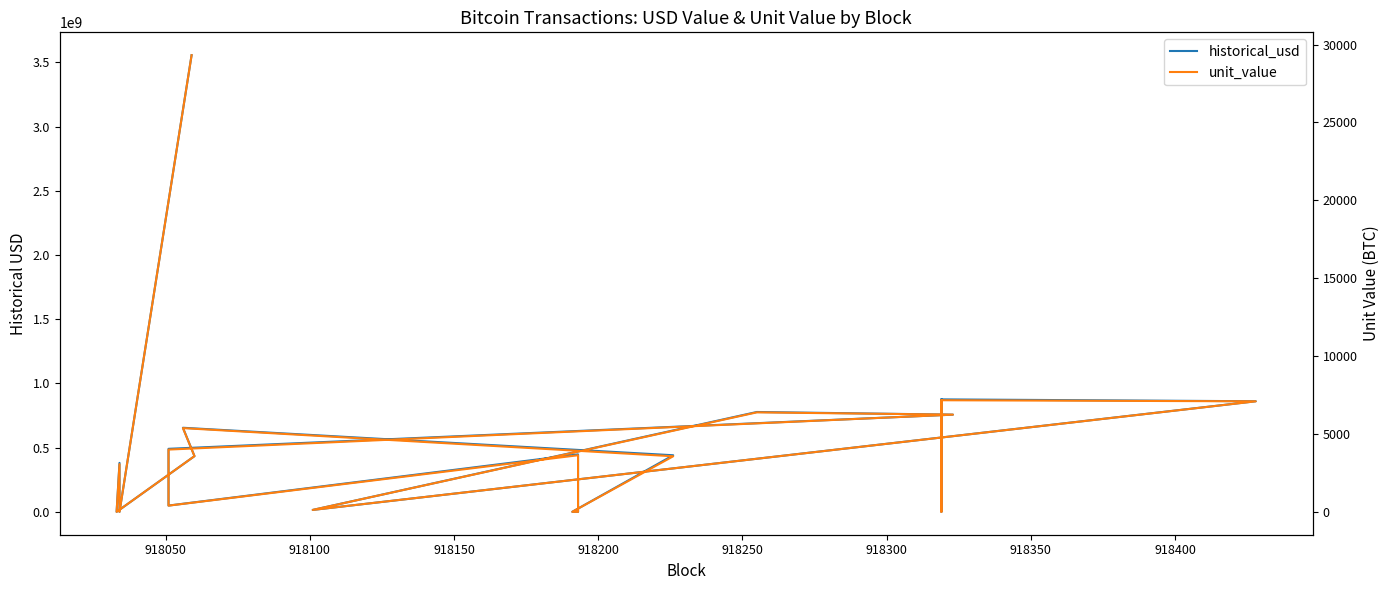

In unit_value, how many points are lower than both neighbors (excluding endpoints)?

5